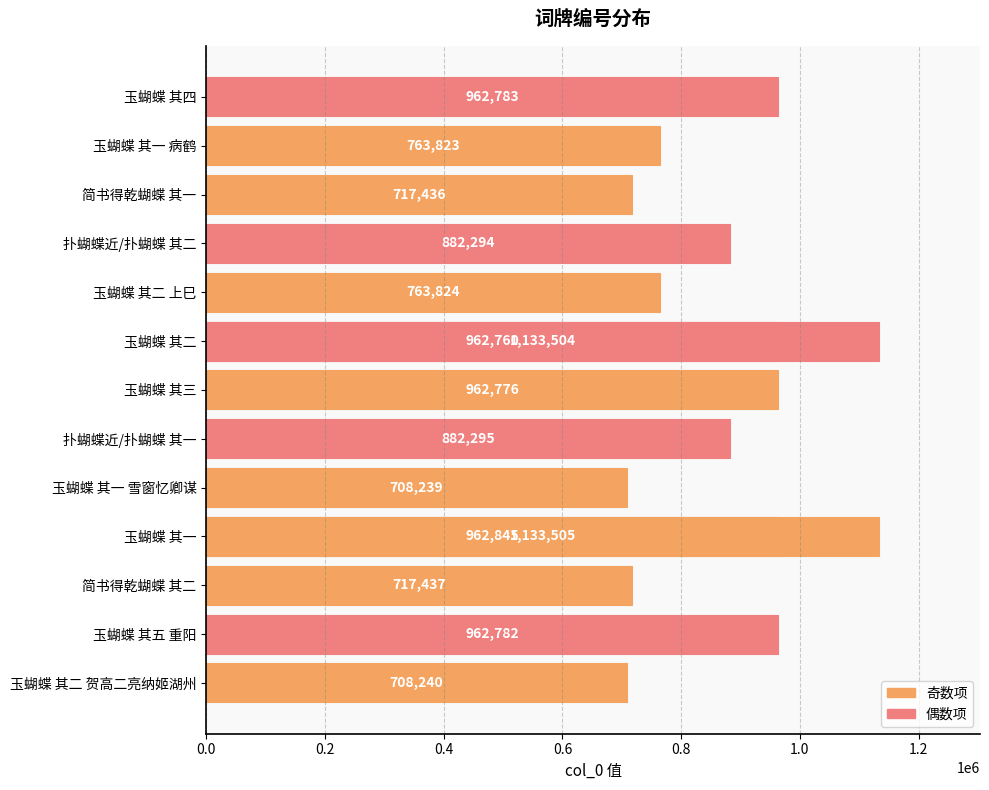

Reading right to left, list all the values displayed in this chart.

1133505	962783	763823	1133504	717436	882294	763824	962760	962776	882295	708239	962845	717437	962782	708240